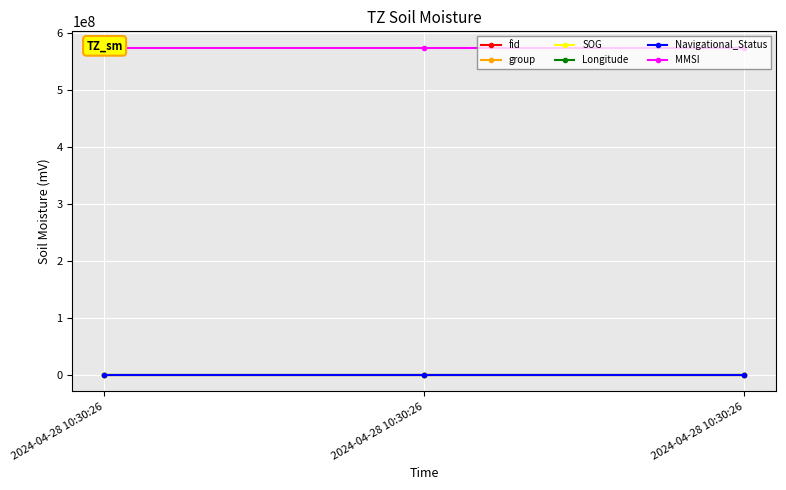

Which series changed the most between 2024-04-28 10:30:26 and 2024-04-28 10:30:26?

fid